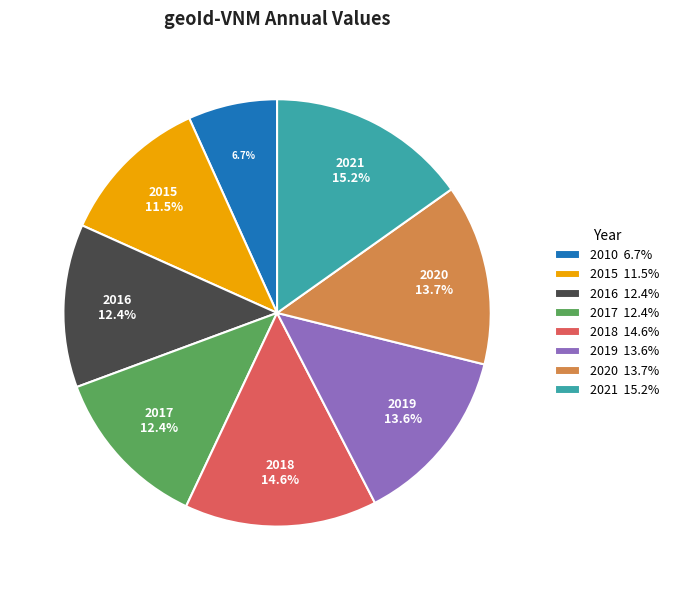

Is there a majority slice in this chart?

No